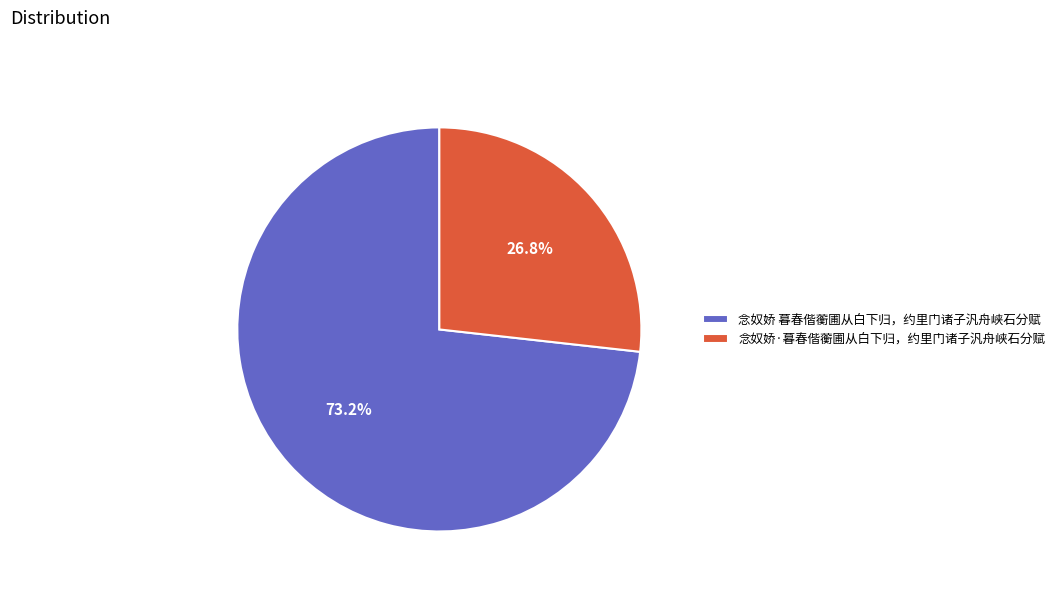

What is the majority slice?

念奴娇 暮春偕蘅圃从白下归，约里门诸子汎舟峡石分赋